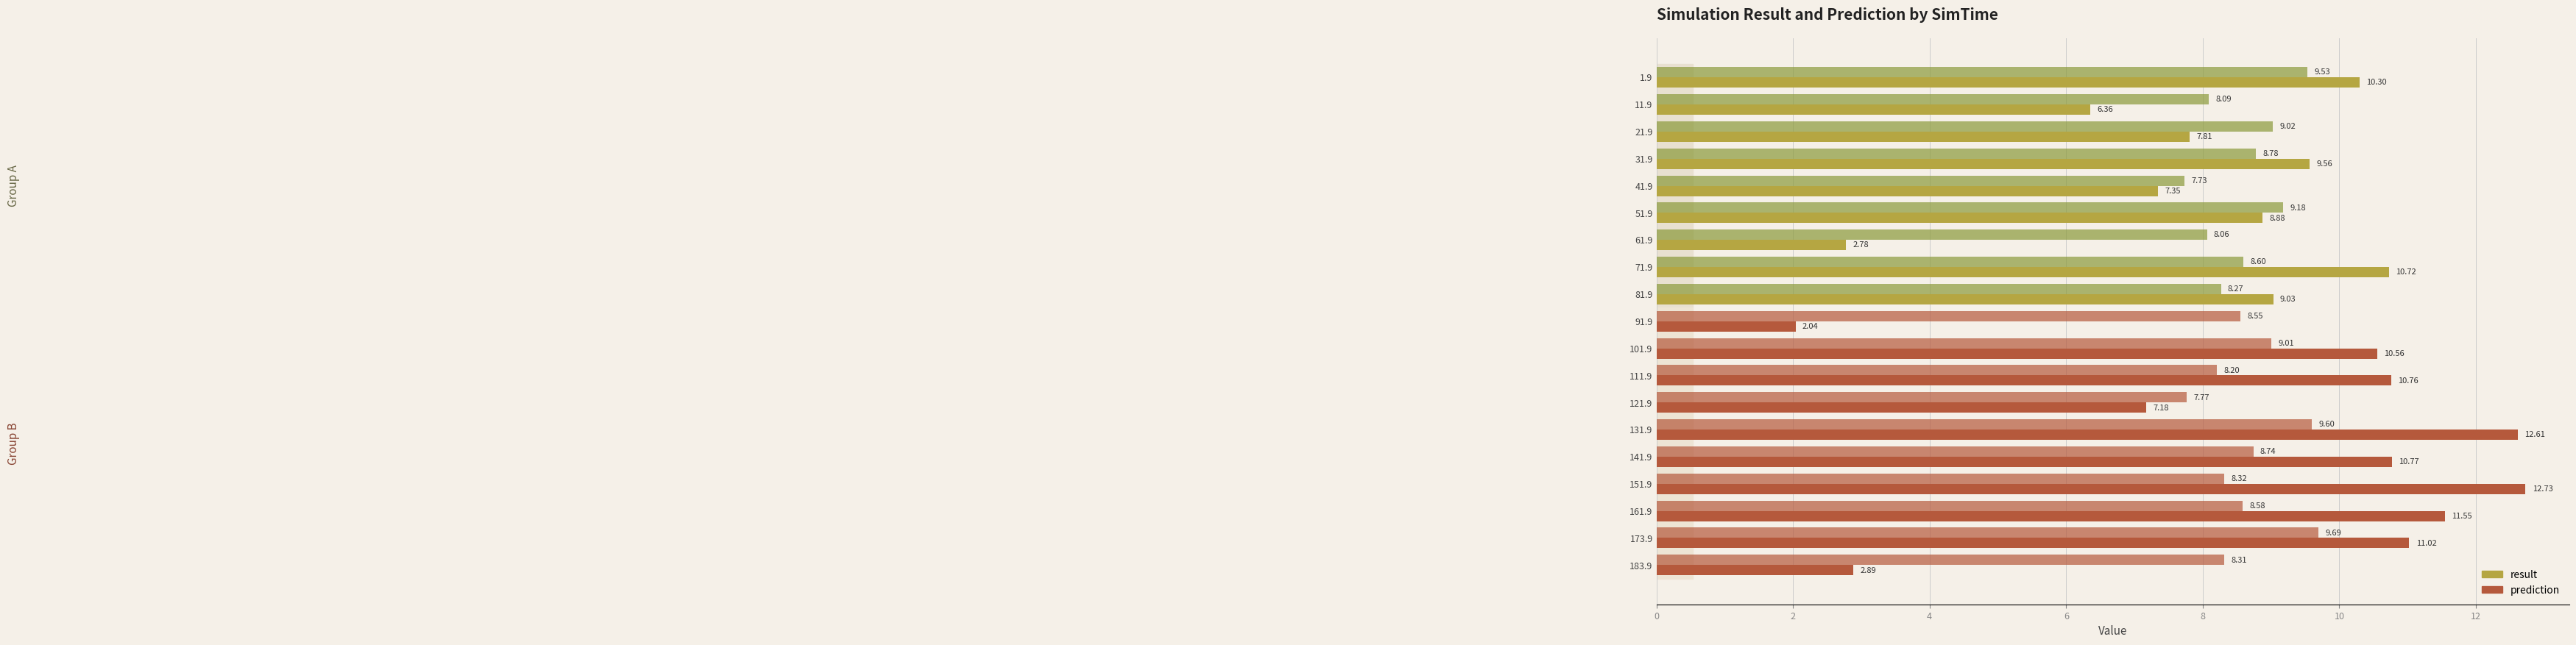

How many categories are shown in the chart?

19